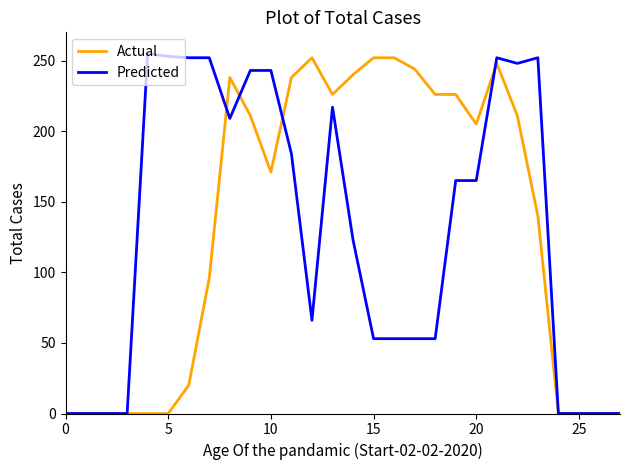

How many values in the Predicted series are below 165?

14